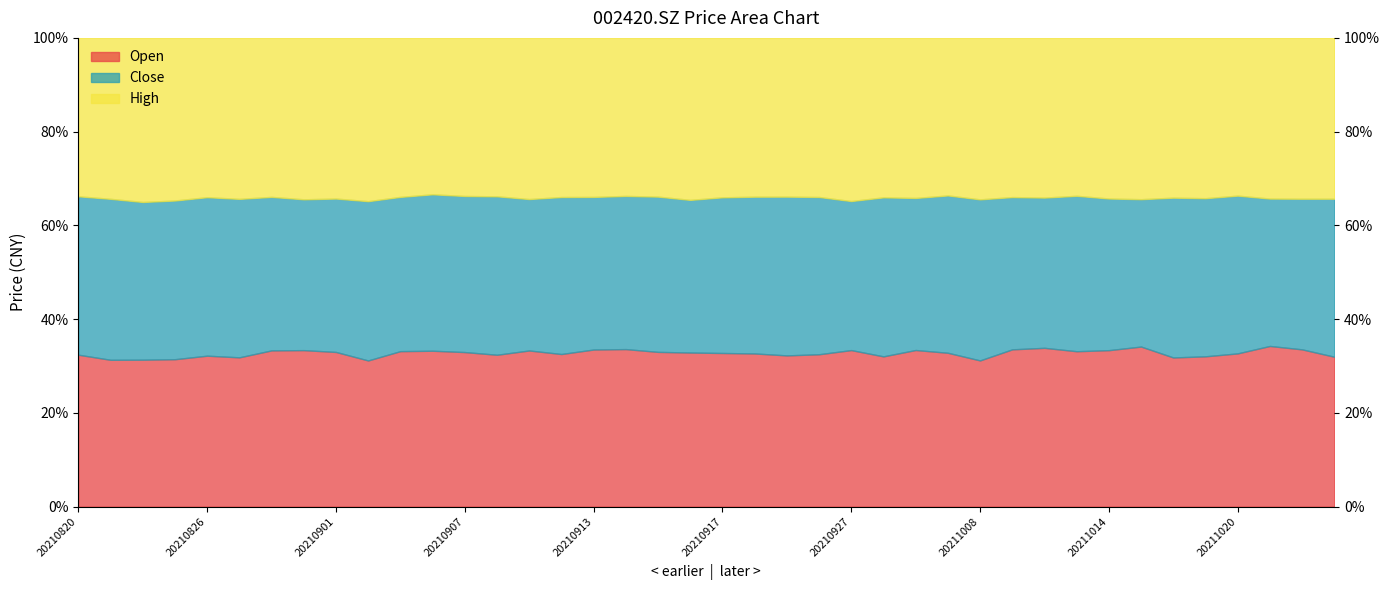

What is the smallest value displayed?

4.5